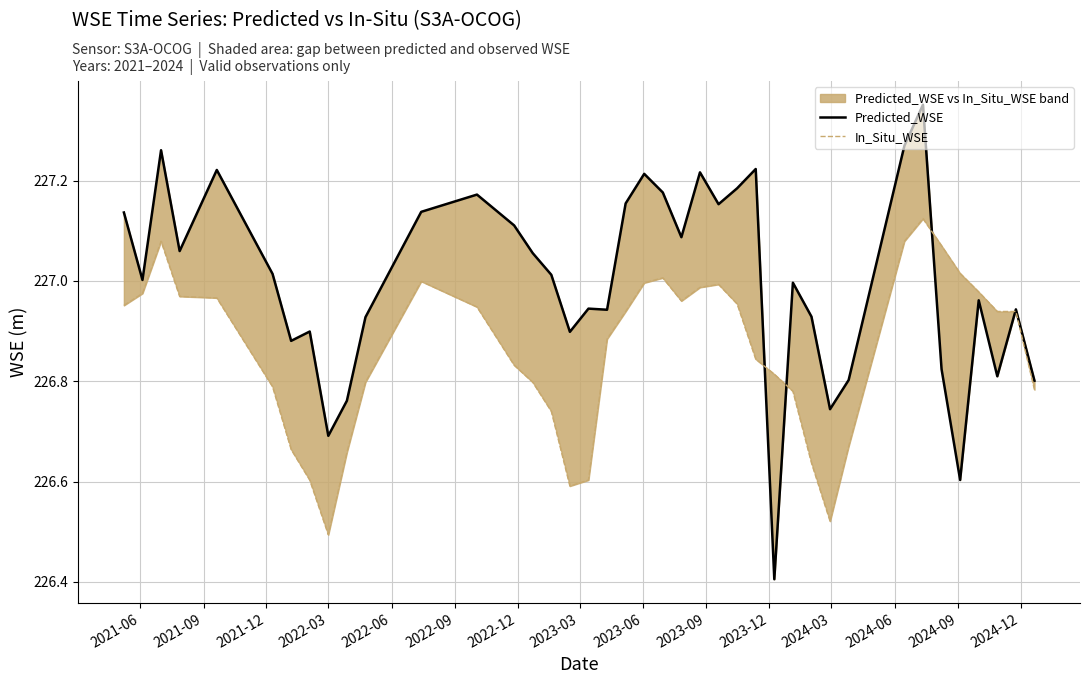

The In_Situ_WSE series shows 85.0 at 35. True or false?

False